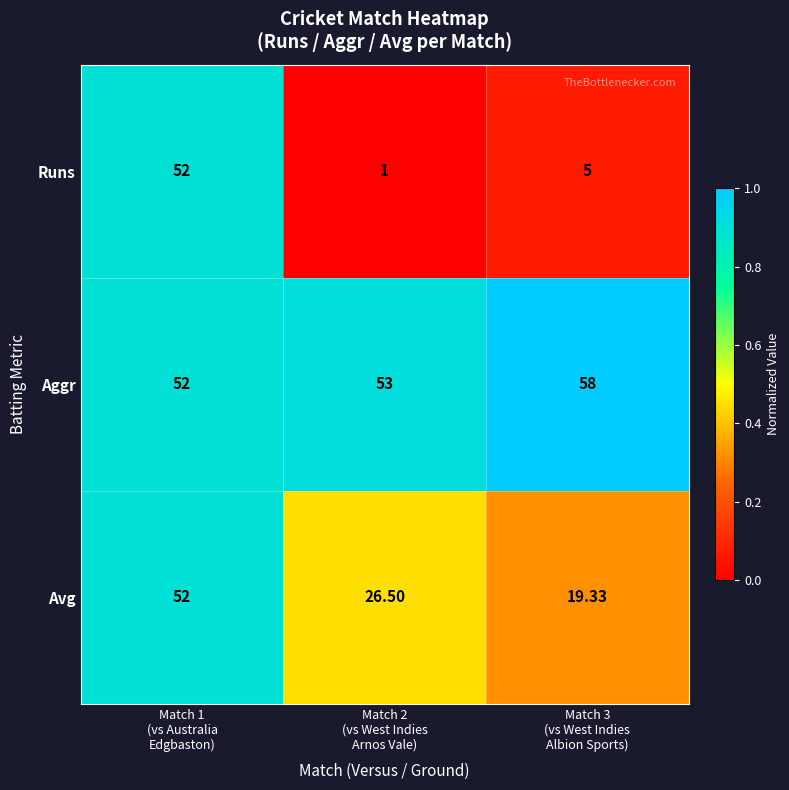

Which series changed the most between Match 2
(vs West Indies
Arnos Vale) and Match 3
(vs West Indies
Albion Sports)?

Avg